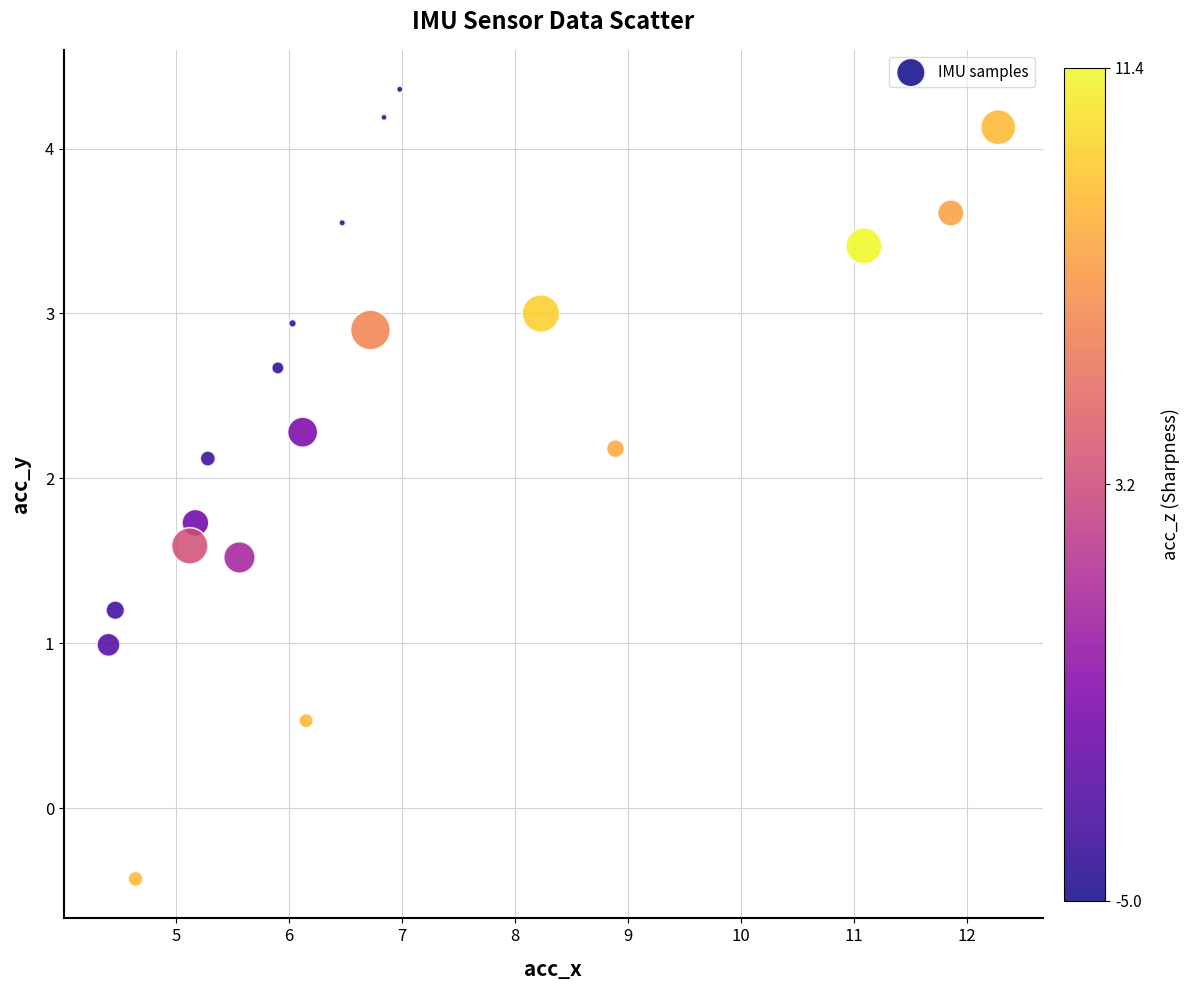

What is the range of Y values (max minus min)?

4.8